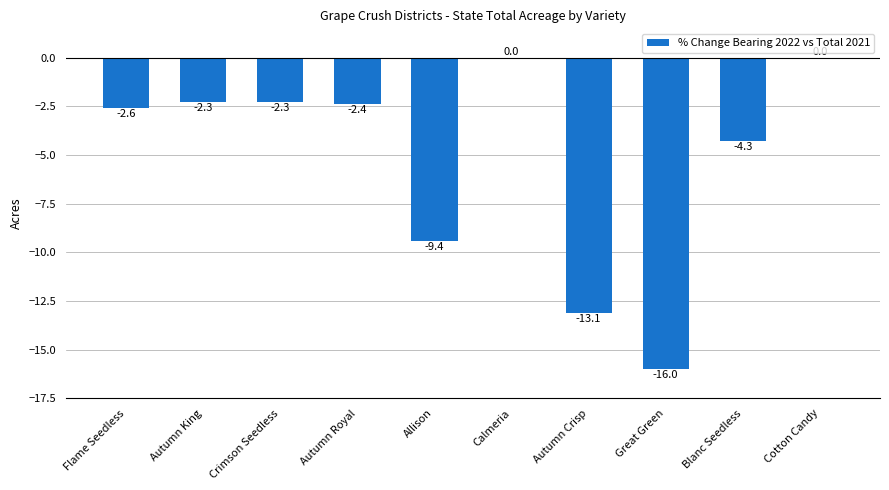

How many distinct data groups are displayed?

1